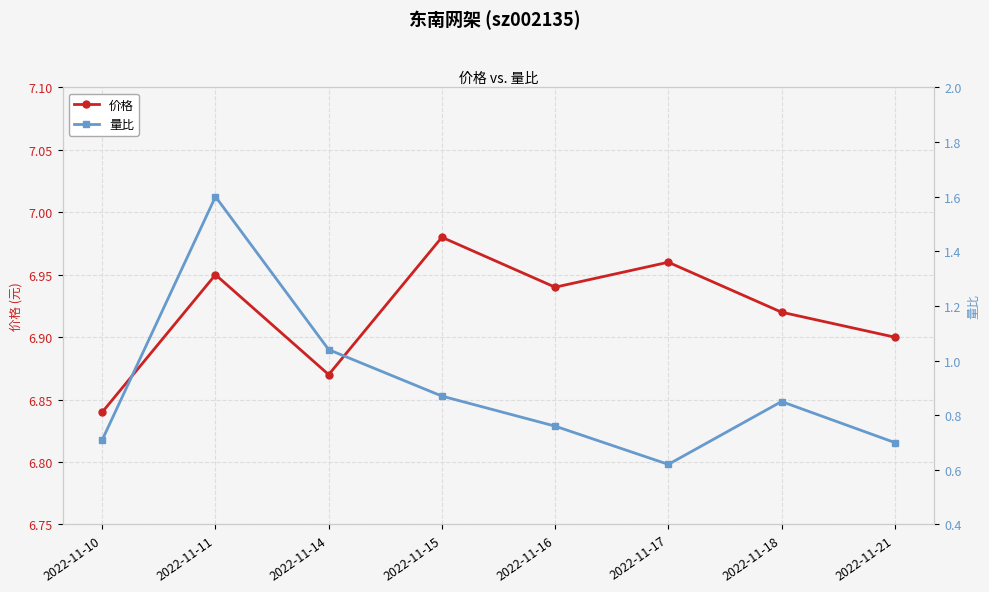

In 价格, how many points are higher than both neighbors (excluding endpoints)?

3